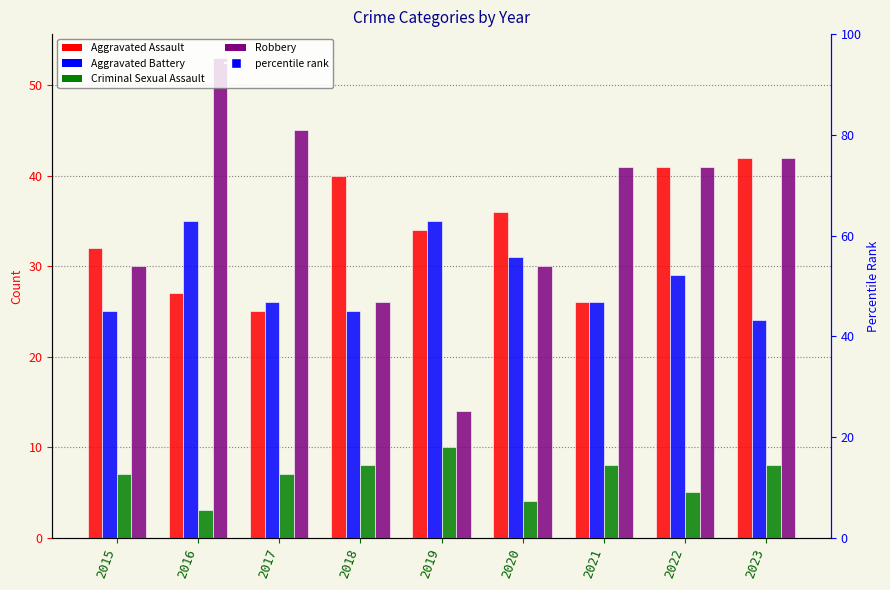

What is the maximum value shown in the chart?

53